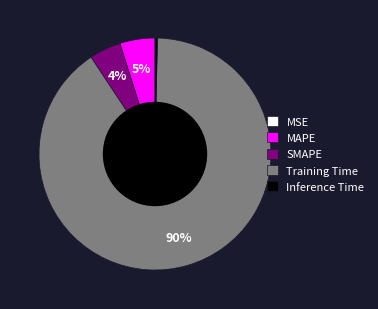

Does Training Time represent more than half of the total?

Yes